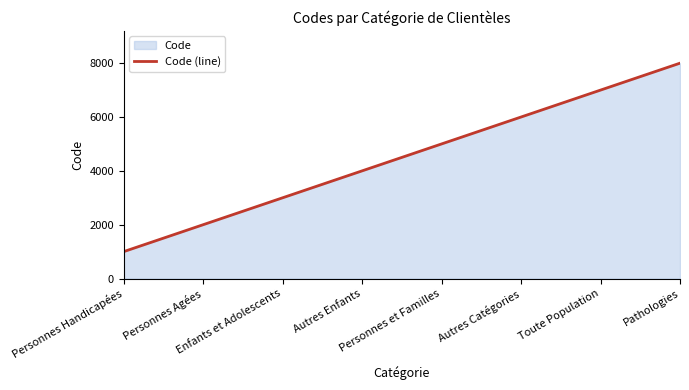

What is the change in value from Enfants et Adolescents to Personnes et Familles?

+2000